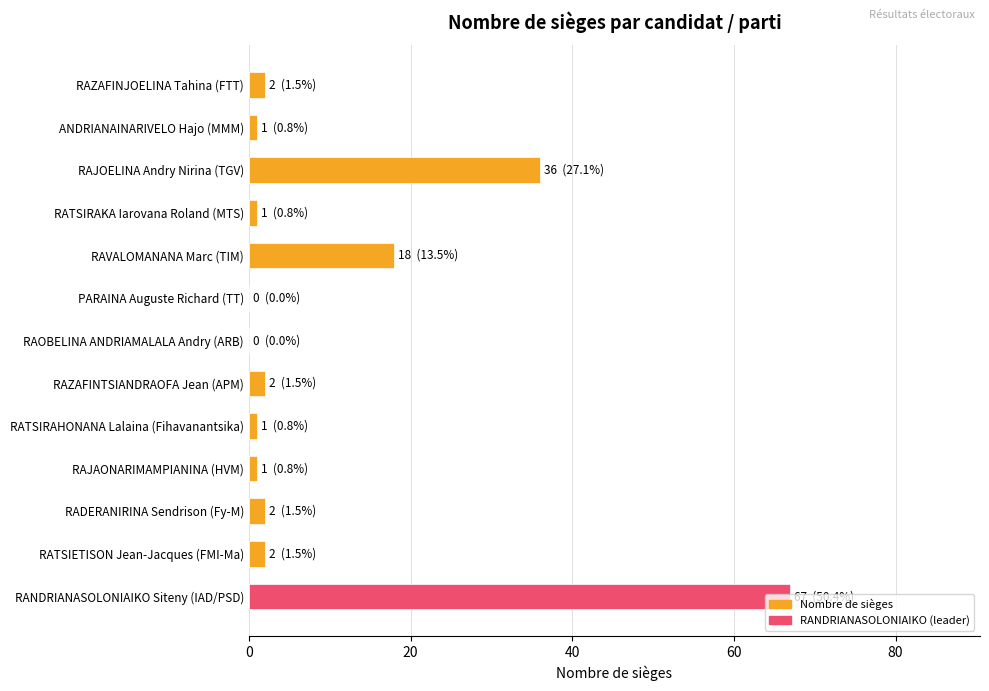

What is the ratio of the value at RAJOELINA Andry Nirina (TGV) to the value at RADERANIRINA Sendrison (Fy-M)?

18.0